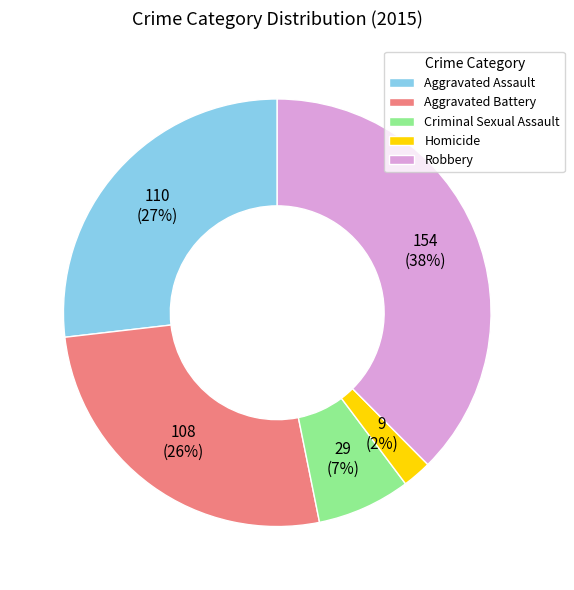

Between Robbery and Homicide, which is larger?

Robbery